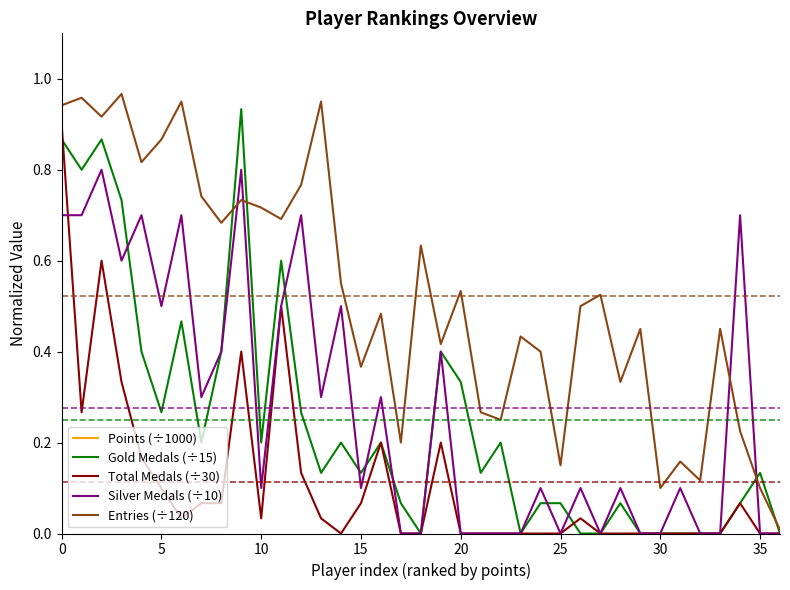

Reading left to right, what are all the values shown in this chart?

Points (÷1000): 8.5	8.4	8.4	8.2	8.1	8.0	7.8	7.6	7.6	7.6	7.2	7.2	7.1	7.1	7.0	6.9	6.4	6.3	6.2	6.2	6.1	6.1	5.7	5.4	5.4	5.4	5.3	5.2	5.2	4.9	4.9	4.9	4.8	4.8	4.8	4.7	4.7
Gold Medals (÷15): 0.9	0.8	0.9	0.7	0.4	0.3	0.5	0.2	0.4	0.9	0.2	0.6	0.3	0.1	0.2	0.1	0.2	0.1	0.0	0.4	0.3	0.1	0.2	0.0	0.1	0.1	0.0	0.0	0.1	0.0	0.0	0.0	0.0	0.0	0.1	0.1	0.0
Total Medals (÷30): 0.9	0.3	0.6	0.3	0.2	0.1	0.0	0.1	0.1	0.4	0.0	0.5	0.1	0.0	0.0	0.1	0.2	0.0	0.0	0.2	0.0	0.0	0.0	0.0	0.0	0.0	0.0	0.0	0.0	0.0	0.0	0.0	0.0	0.0	0.1	0.0	0.0
Silver Medals (÷10): 0.7	0.7	0.8	0.6	0.7	0.5	0.7	0.3	0.4	0.8	0.1	0.5	0.7	0.3	0.5	0.1	0.3	0.0	0.0	0.4	0.0	0.0	0.0	0.0	0.1	0.0	0.1	0.0	0.1	0.0	0.0	0.1	0.0	0.0	0.7	0.0	0.0
Entries (÷120): 0.9	1.0	0.9	1.0	0.8	0.9	0.9	0.7	0.7	0.7	0.7	0.7	0.8	0.9	0.6	0.4	0.5	0.2	0.6	0.4	0.5	0.3	0.2	0.4	0.4	0.1	0.5	0.5	0.3	0.5	0.1	0.2	0.1	0.5	0.2	0.1	0.0